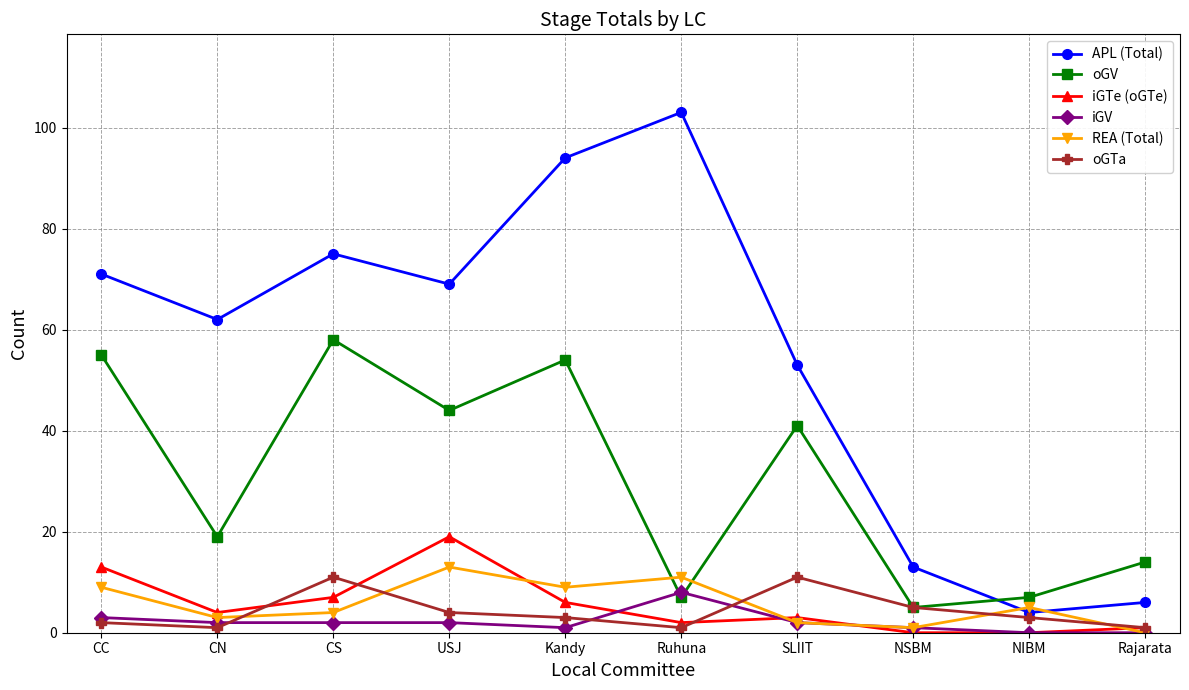

What is the difference between the second highest and minimum values in the iGTe (oGTe) series?

13